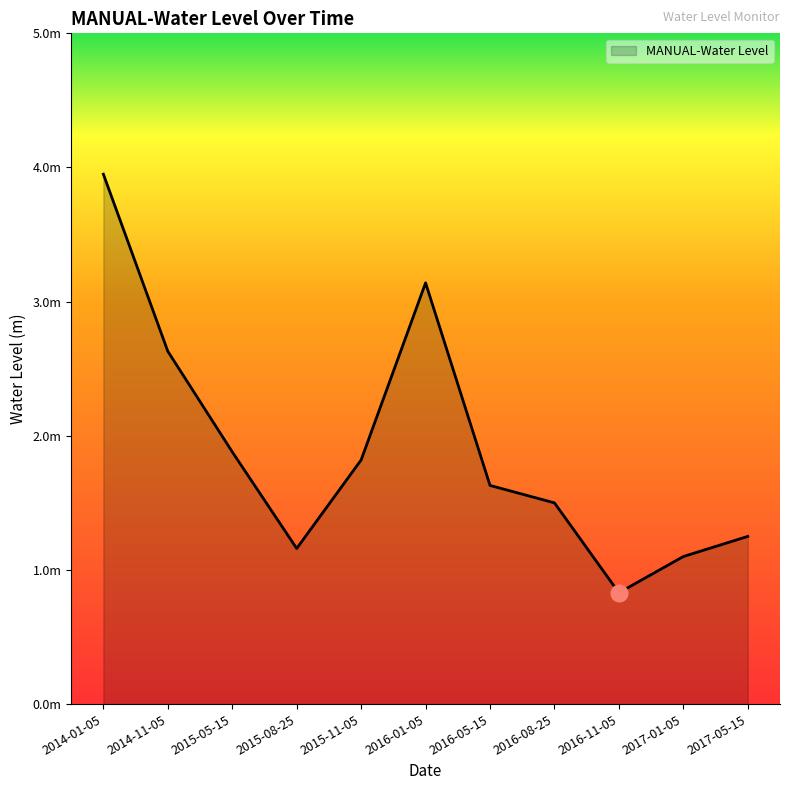

Is it true that the value at 2016-11-05 is 1.1?

False